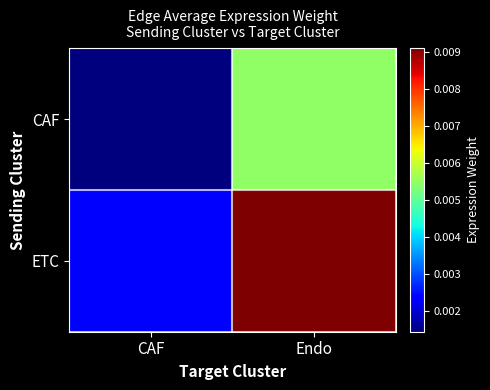

At which category is the sum across all series the highest?

Endo